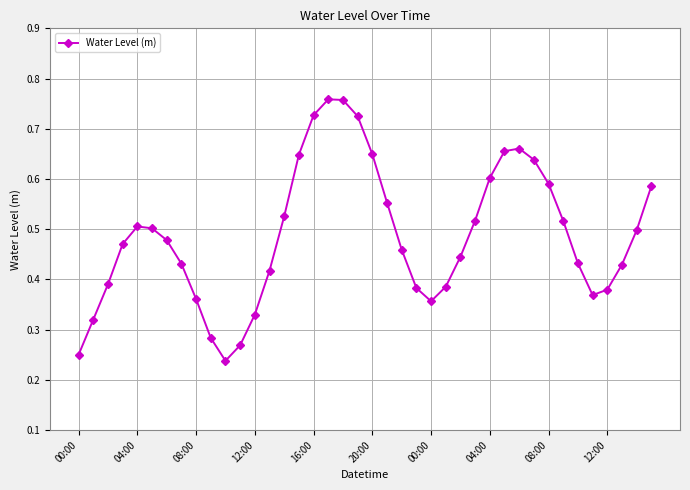

Count the values in the range 0 to 1.

40